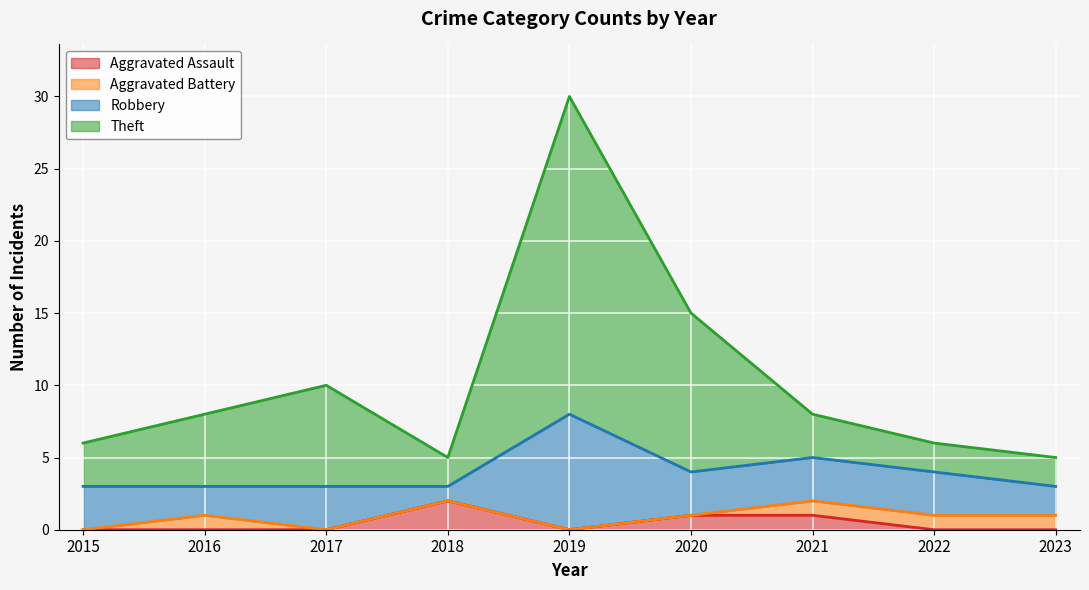

Which series has the largest total across all categories?

Theft